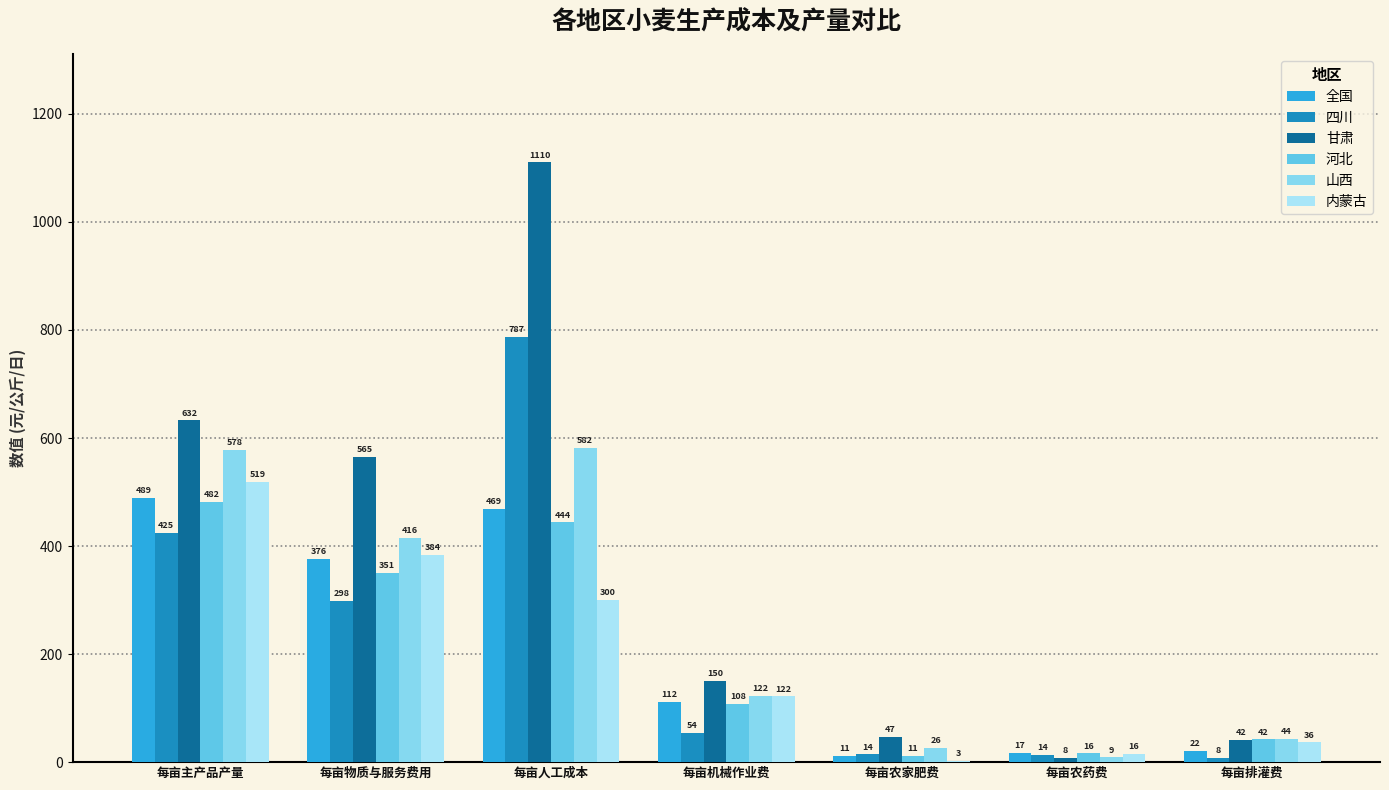

How many groups of bars are there?

7